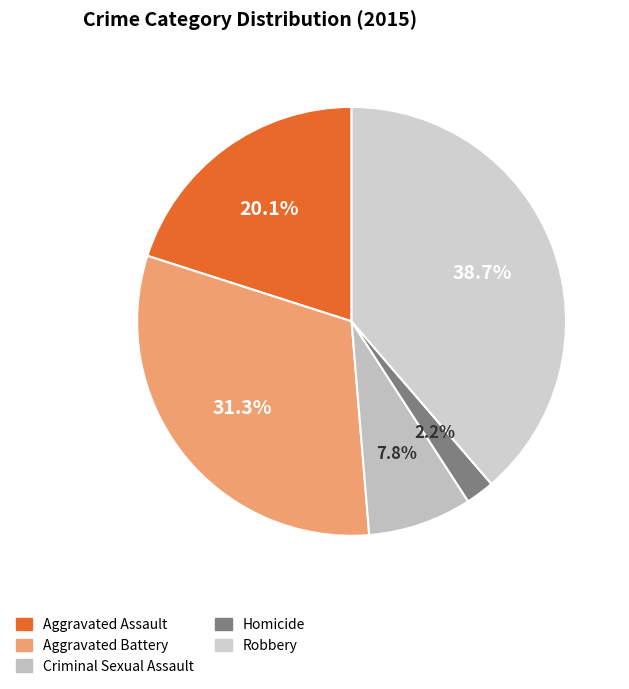

Which has a higher value, Aggravated Battery or Criminal Sexual Assault?

Aggravated Battery